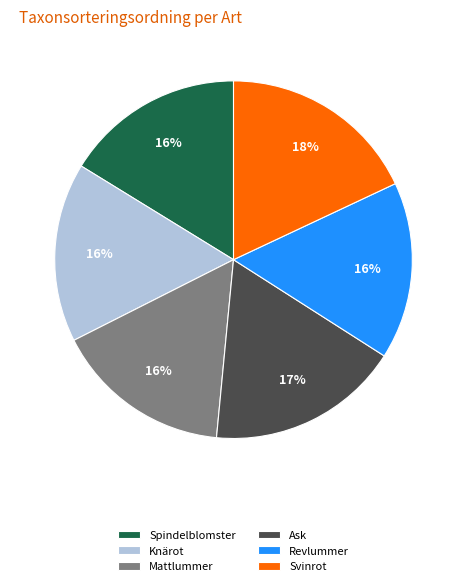

Is Mattlummer the majority of the pie?

No